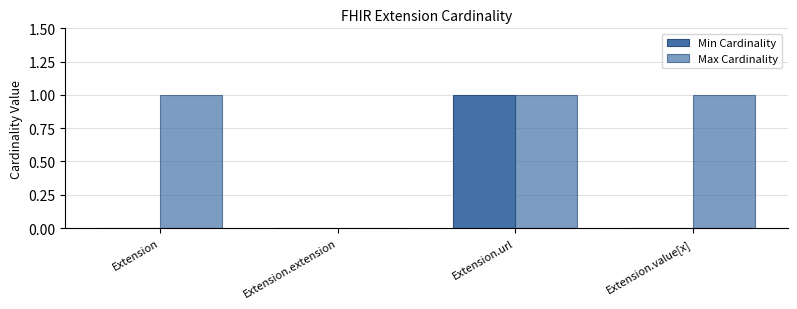

At how many categories does at least one series exceed 0?

3